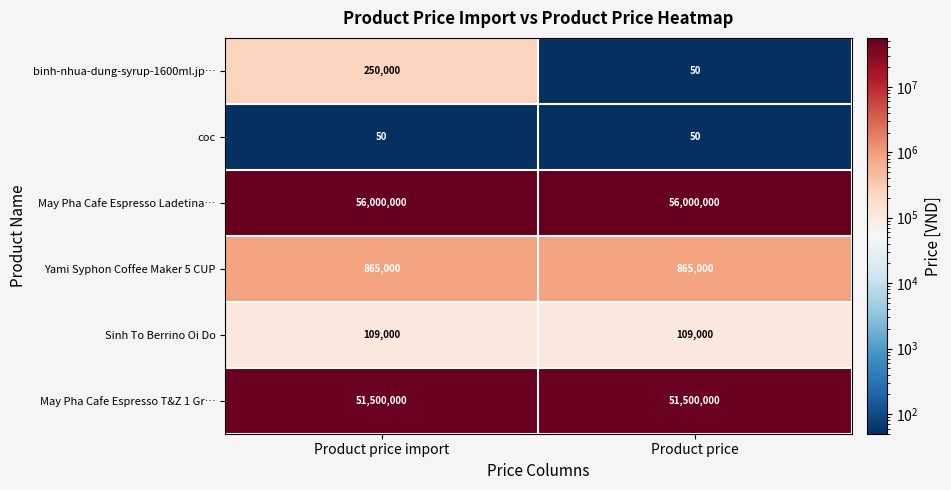

What is the greatest value displayed?

56000000